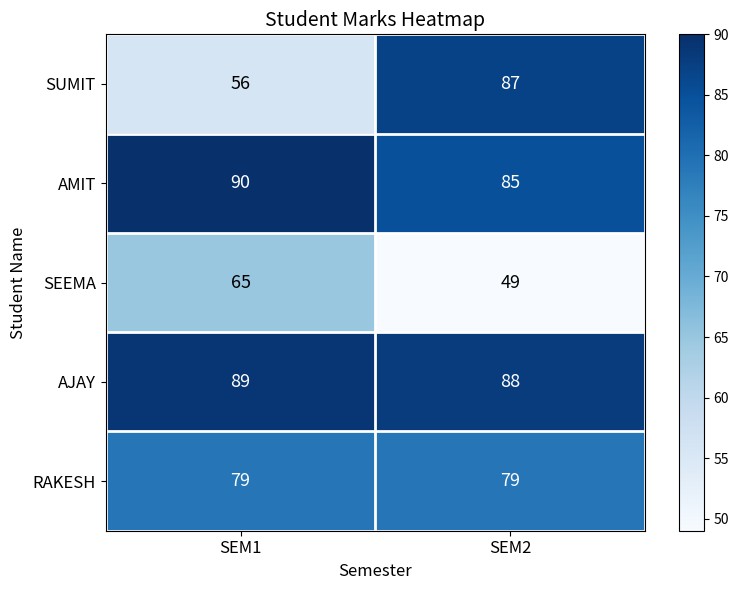

Reading left to right, transcribe all the data shown in this chart.

SUMIT: 56	87
AMIT: 90	85
SEEMA: 65	49
AJAY: 89	88
RAKESH: 79	79